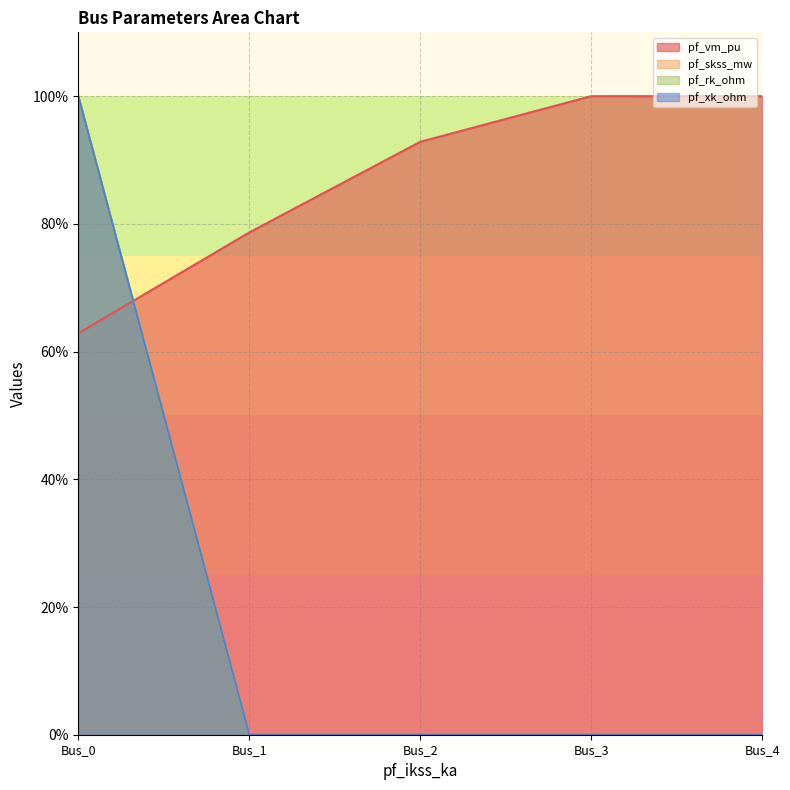

List the series in order of their peak value, lowest first.

pf_vm_pu, pf_skss_mw, pf_rk_ohm, pf_xk_ohm